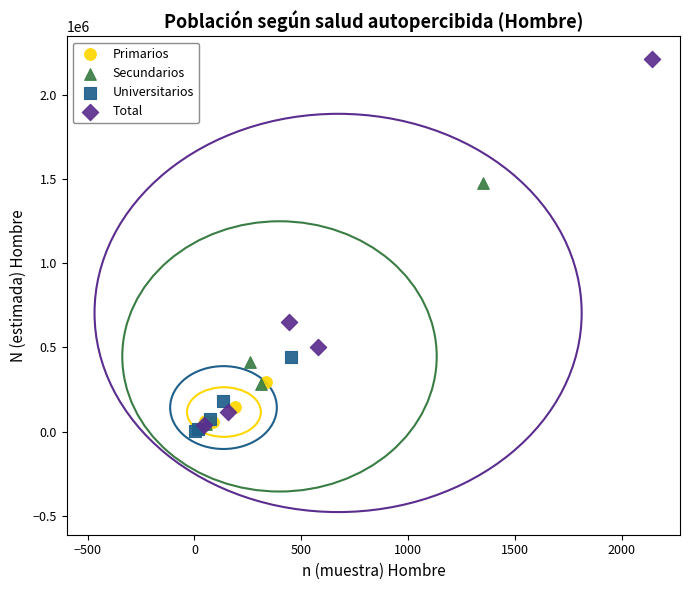

Which series reaches the maximum Y coordinate?

Total